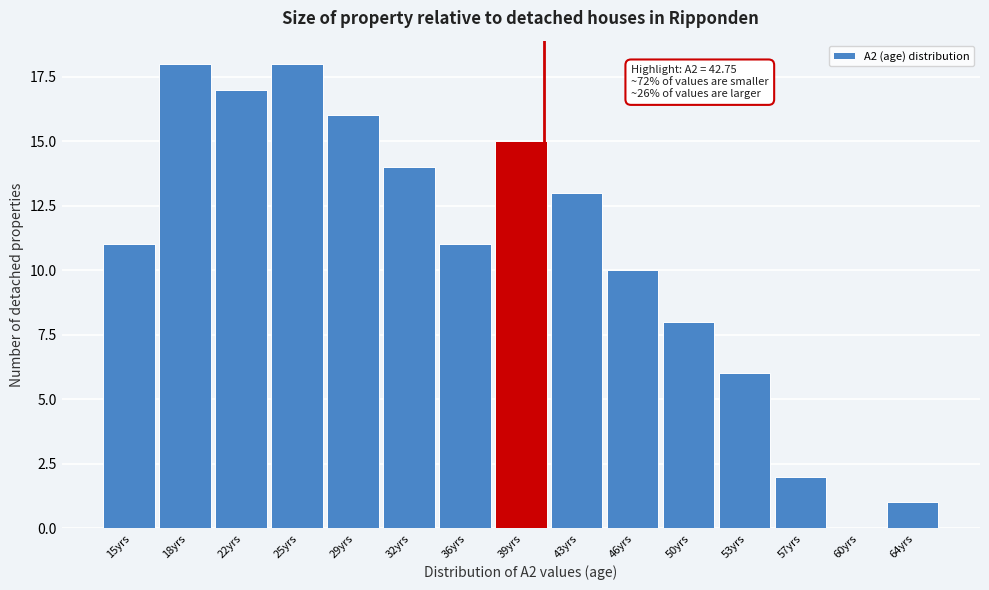

Reading right to left, transcribe all the data shown in this chart.

64yrs=1	60yrs=0	57yrs=2	53yrs=6	50yrs=8	46yrs=10	43yrs=13	39yrs=15	36yrs=11	32yrs=14	29yrs=16	25yrs=18	22yrs=17	18yrs=18	15yrs=11